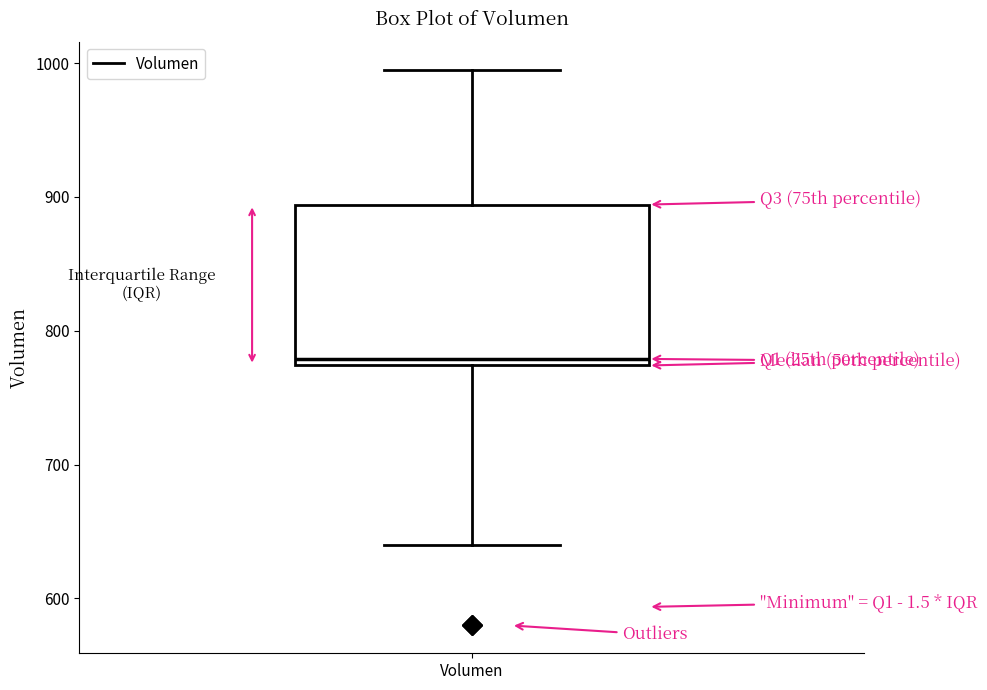

Transcribe this box plot: give where the median line is, the range the box spans, and where the two whiskers end, as read against the y-axis. The values are not printed on the chart, so give them approximately, as read against the axis.

median 780, box 770 to 890, whiskers 640 to 1000